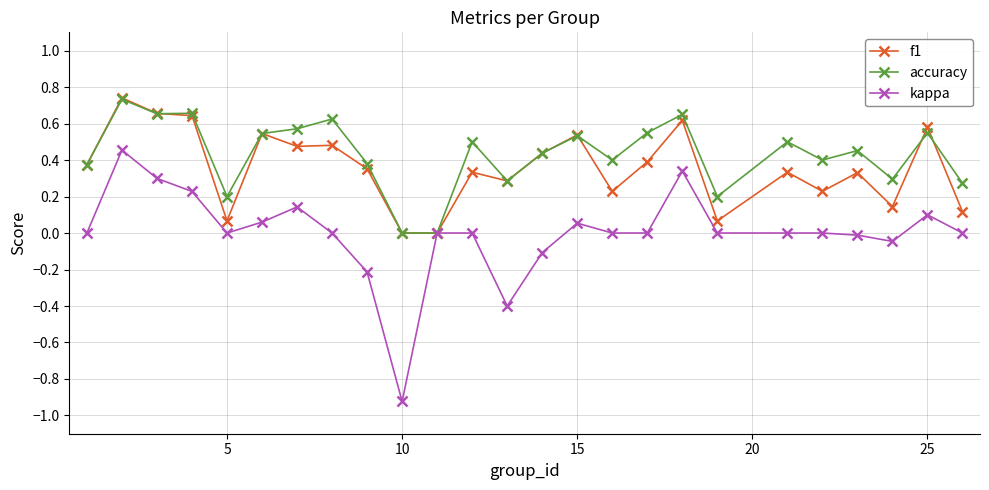

True or false: kappa has more than 0 points higher than both neighbors.

True